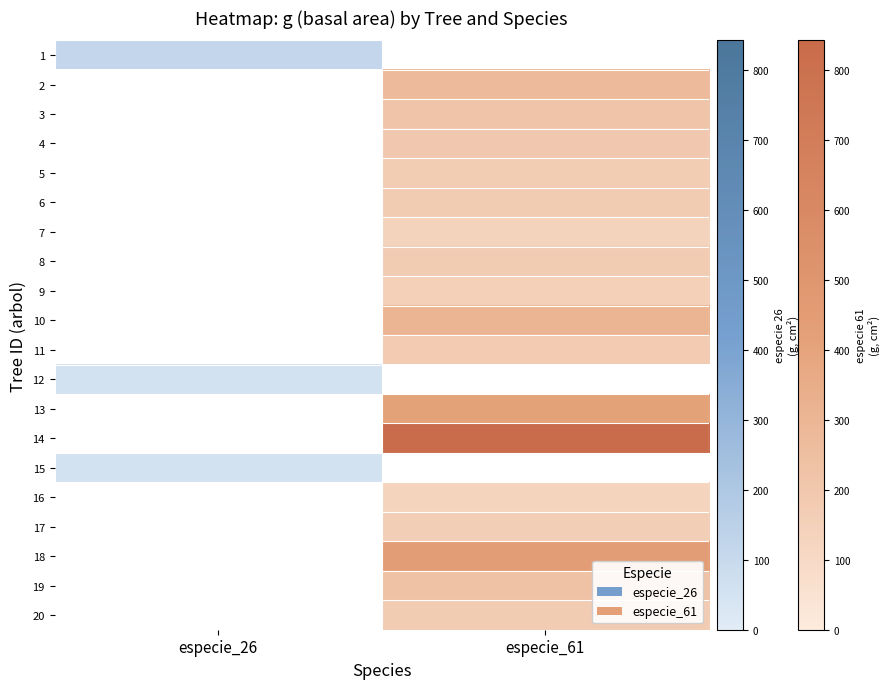

Is it true that IFN3_15_2435_A_4_17_IFN3 equals -91.3 at 0?

False